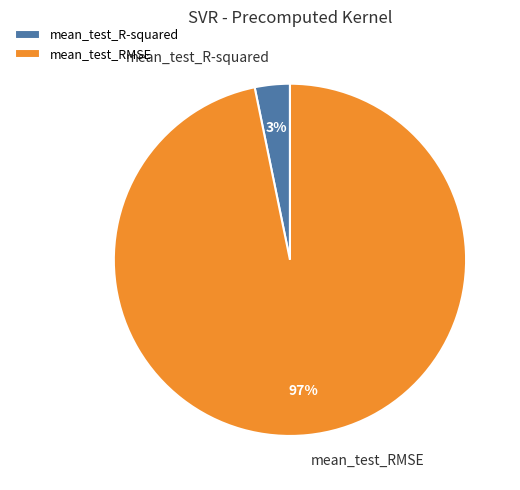

To the nearest percent, what is the difference between the mean_test_RMSE and mean_test_R-squared slice percentages?

94%